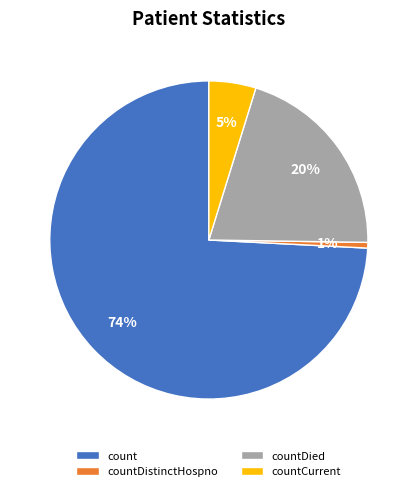

To the nearest percent, what is the average slice percentage?

25%